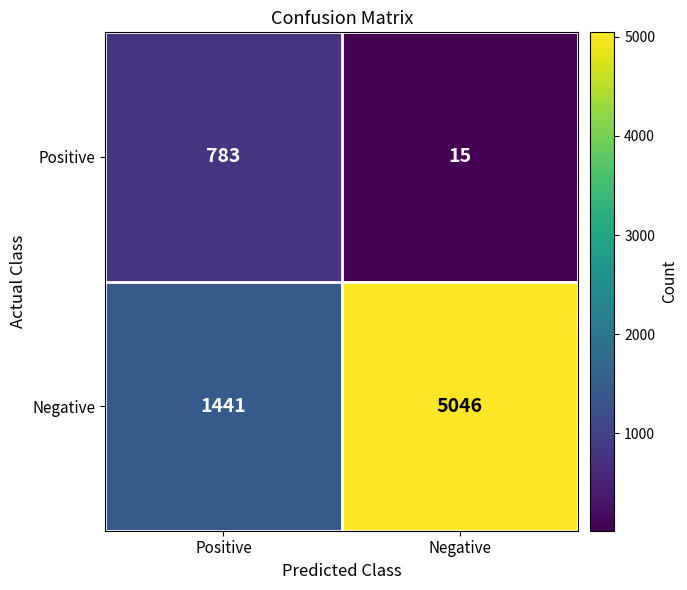

How many data points does each series have?

2